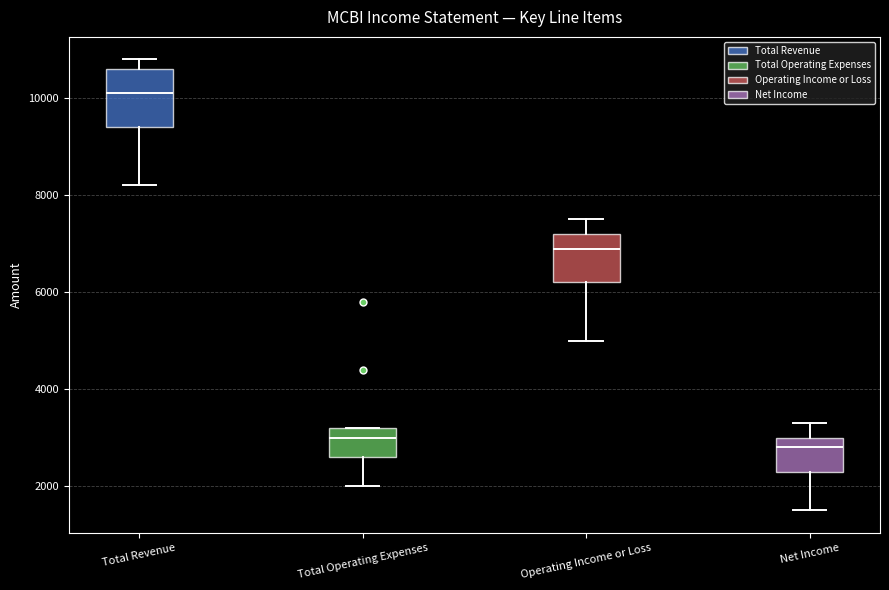

Reading left to right, read every box against the y-axis: the position of its median line, the range the box covers, and the ends of its whiskers. The values are not printed on the chart, so give them approximately, as read against the axis.

Total Revenue: median 10200, box 9400 to 10600, whiskers 8200 to 10800
Total Operating Expenses: median 3000, box 2600 to 3200, whiskers 2000 to 3200
Operating Income or Loss: median 7000, box 6200 to 7200, whiskers 5000 to 7600
Net Income: median 2800, box 2400 to 3000, whiskers 1600 to 3400